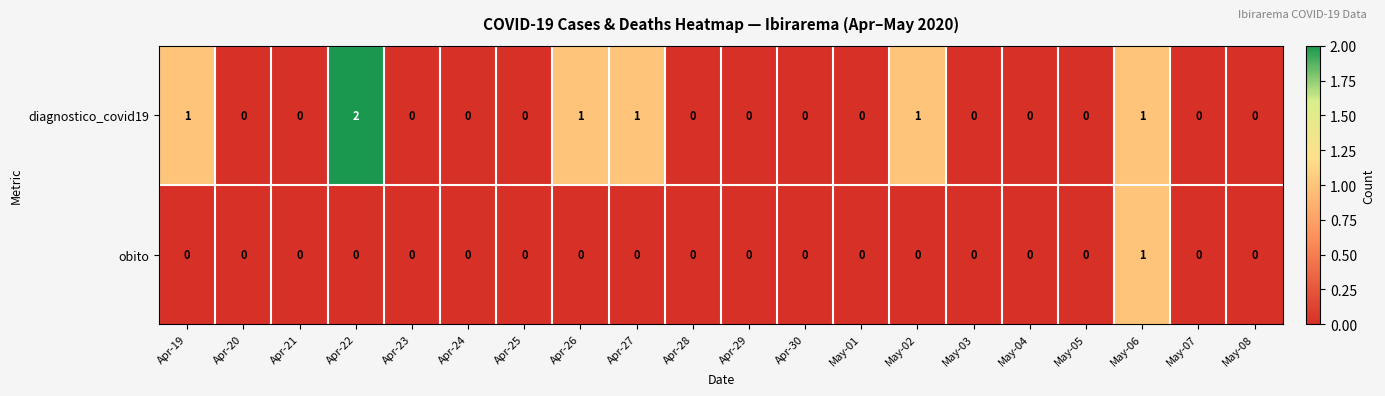

Which series changed the most between Apr-26 and May-01?

diagnostico_covid19